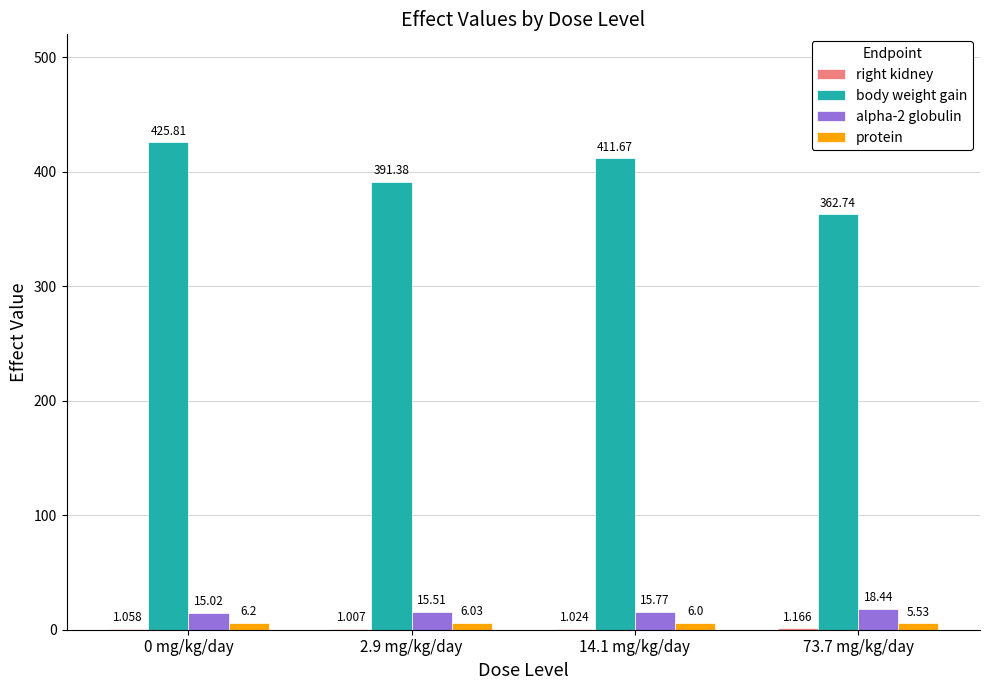

Where does the protein series first go above 6?

0 mg/kg/day